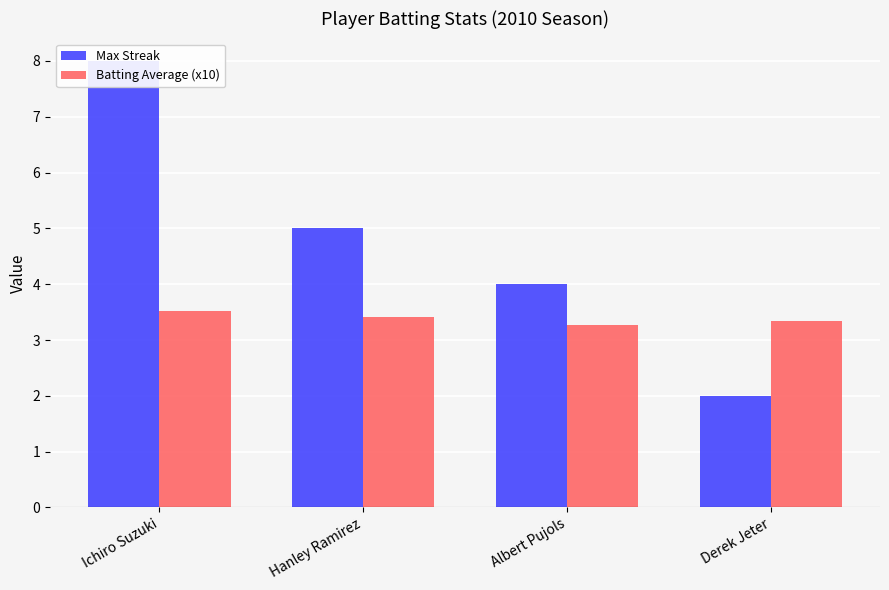

The value of Max Streak at Derek Jeter is 3.1. True or false?

False